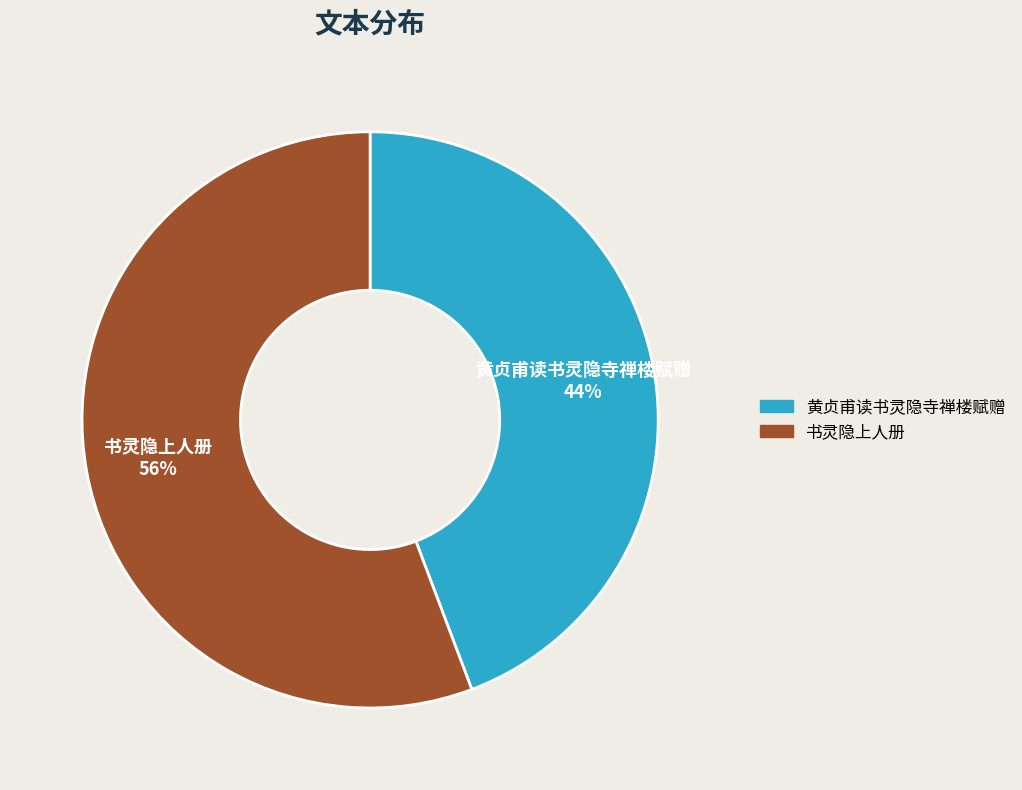

To the nearest percent, what is the average slice percentage?

50%